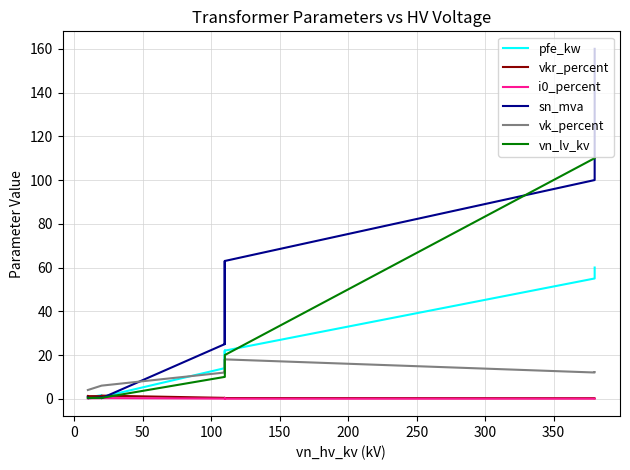

What is the maximum value shown in the chart?

160.0